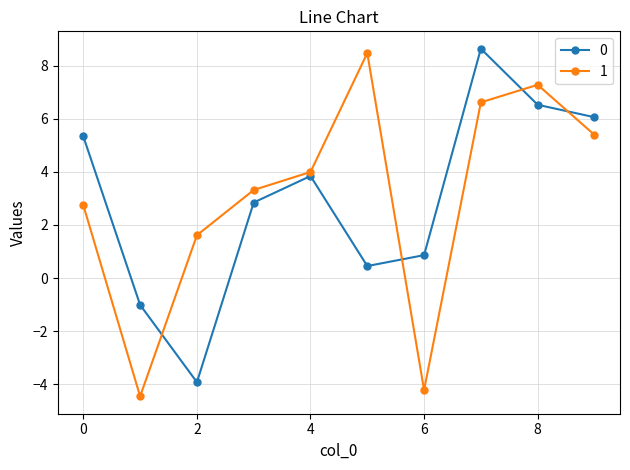

At how many categories does at least one series exceed 2?

7